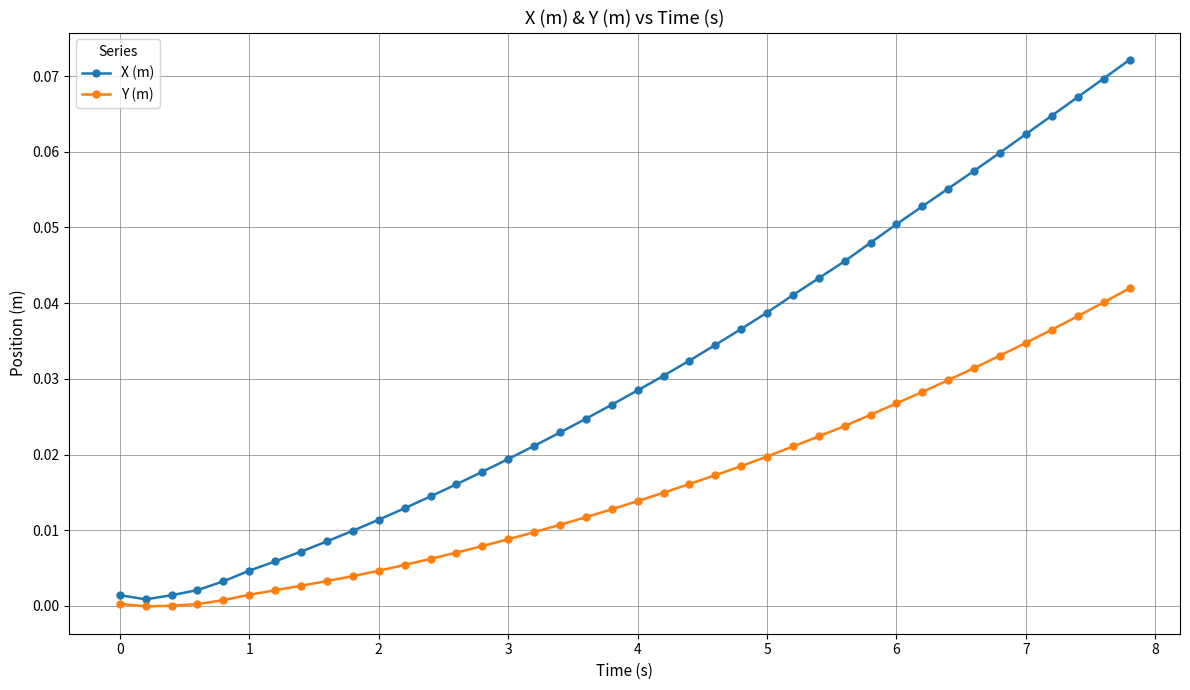

Which series has the widest spread of values?

X (m)